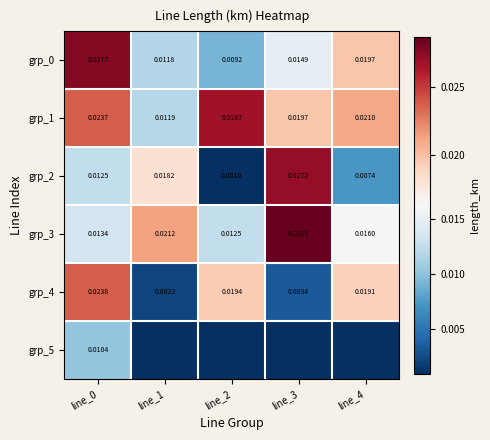

Is the value of grp_1 at line_1 greater than the value of grp_3 at line_2?

No